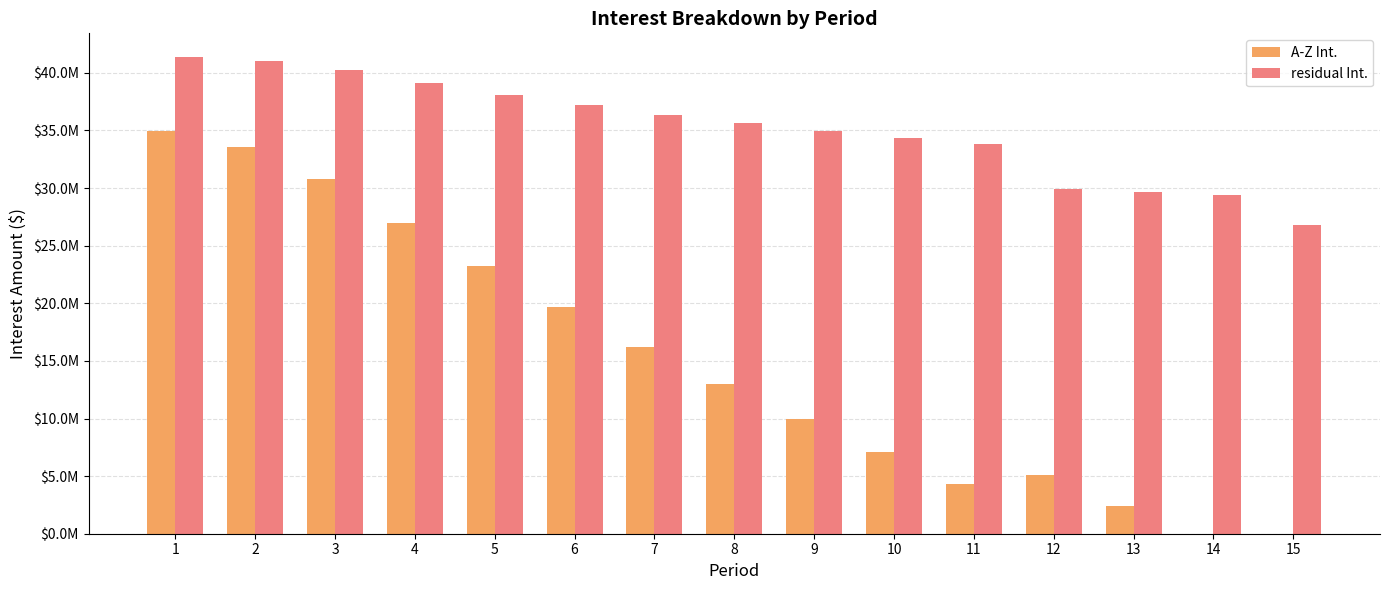

Are the bars horizontal?

No